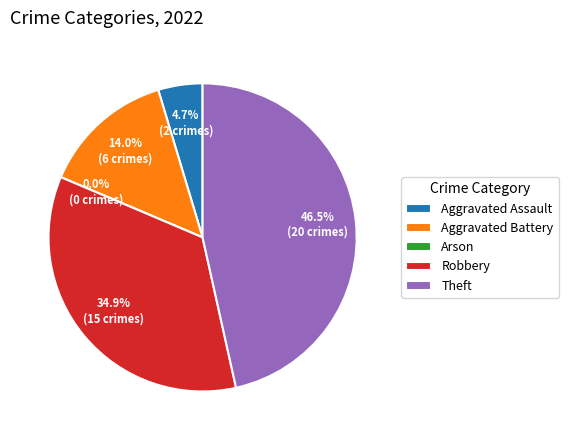

What is the largest slice in the pie chart?

Theft